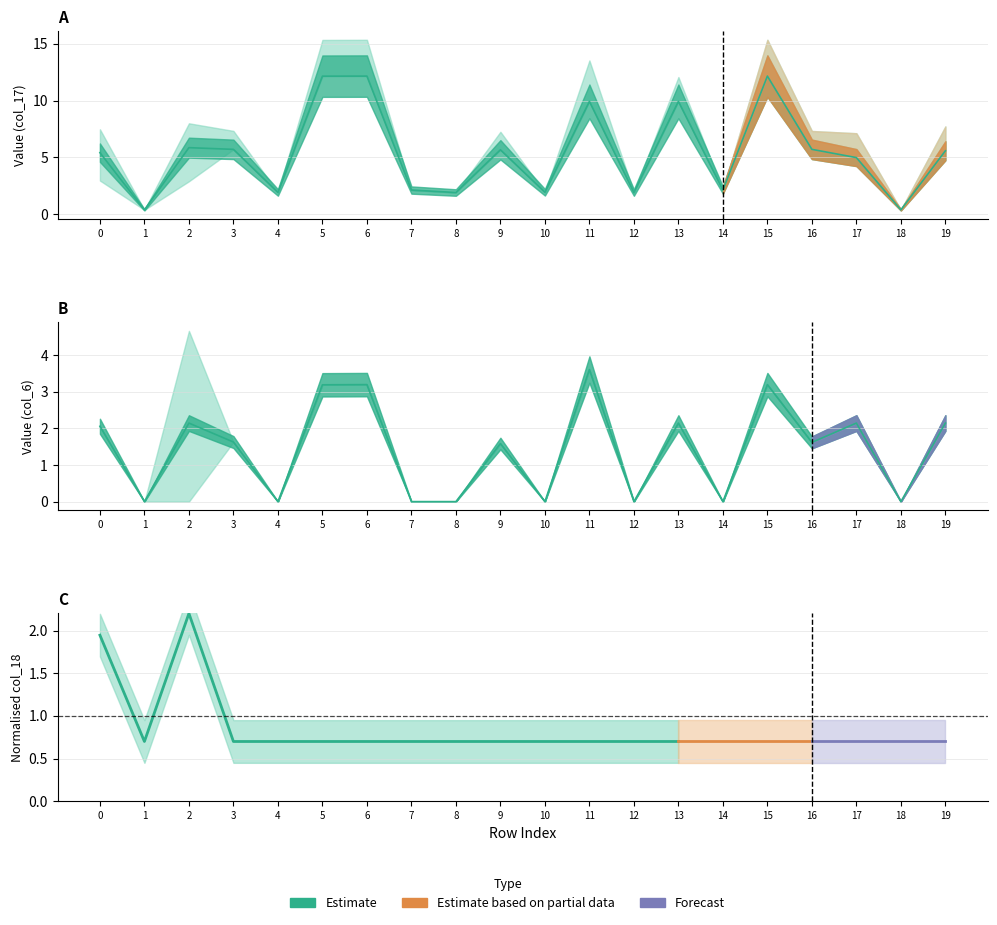

How many categories are shown in the chart?

20